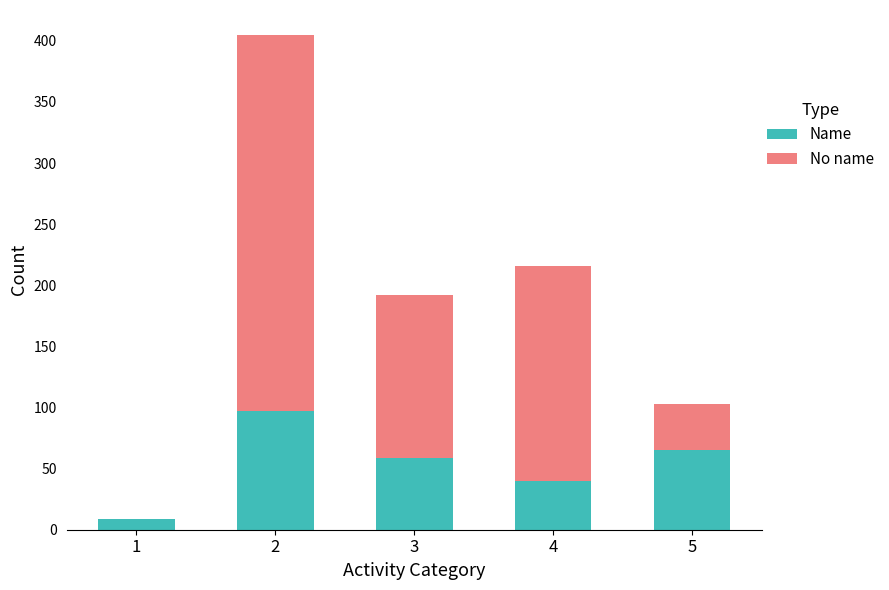

Reading left to right, list the values for the Name series.

1=9	2=97	3=59	4=40	5=65